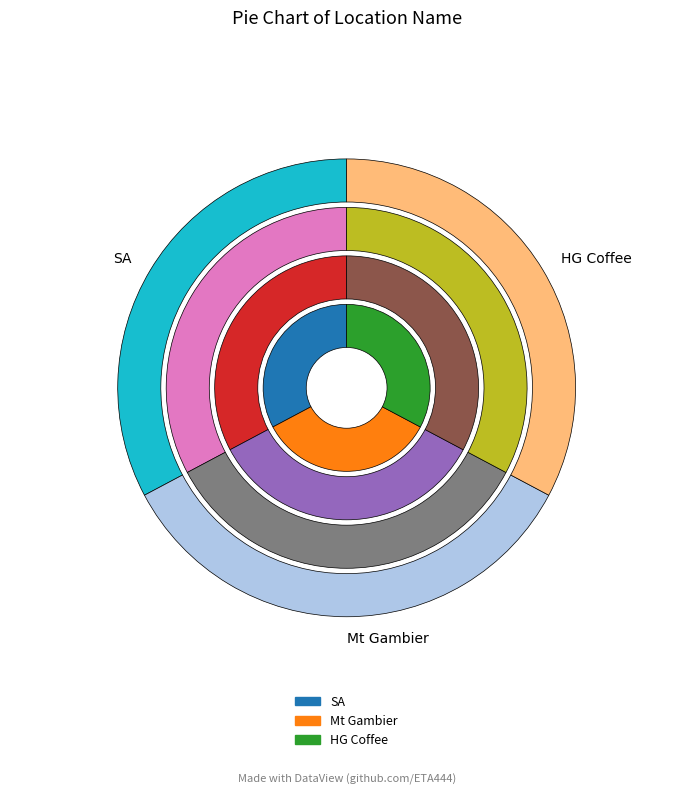

To the nearest percent, what is the combined percentage of SA and HG Coffee?

66%